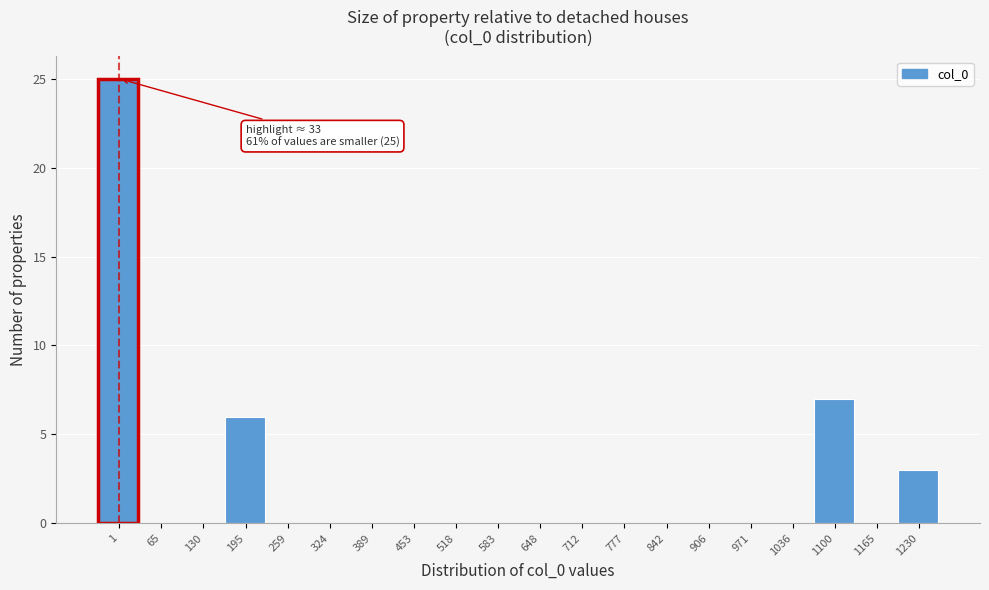

Reading left to right, list all the values displayed in this chart.

1=25	65=0	130=0	195=6	259=0	324=0	389=0	453=0	518=0	583=0	648=0	712=0	777=0	842=0	906=0	971=0	1036=0	1100=7	1165=0	1230=3